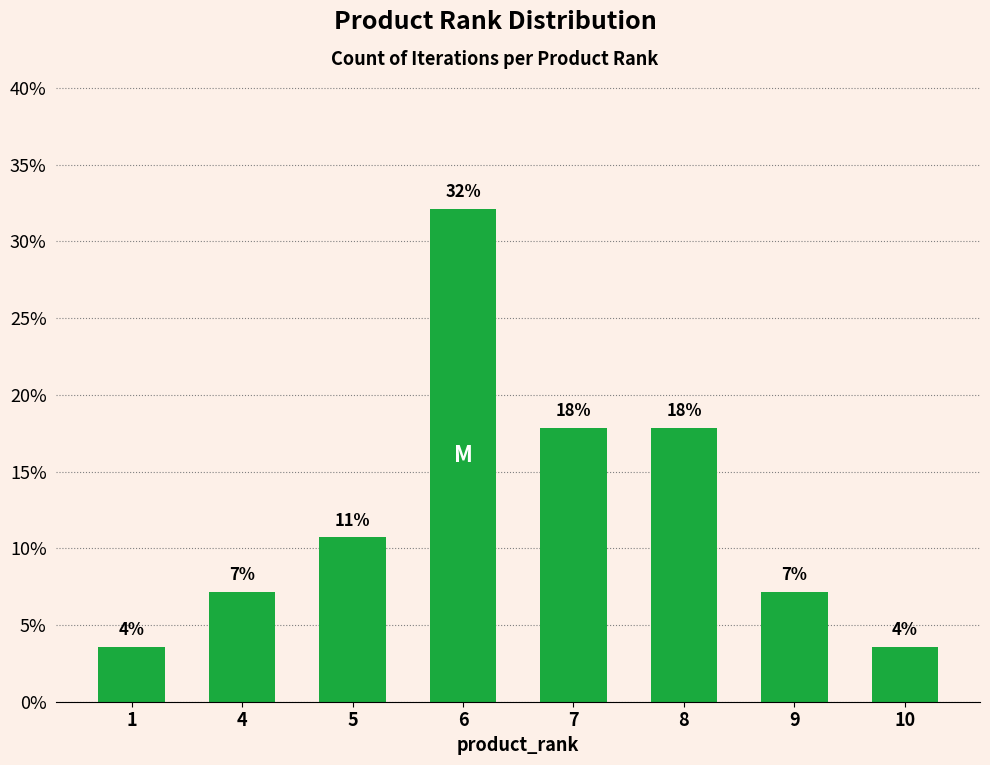

Does the chart contain any negative values?

No